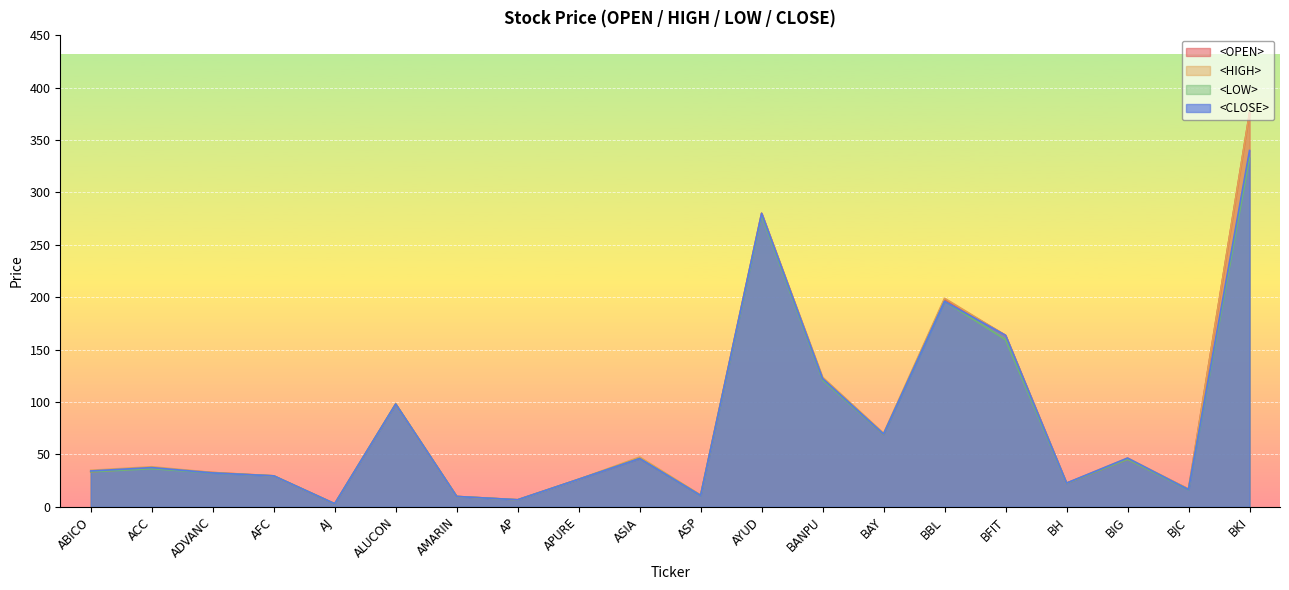

How many lines are shown in the chart?

4